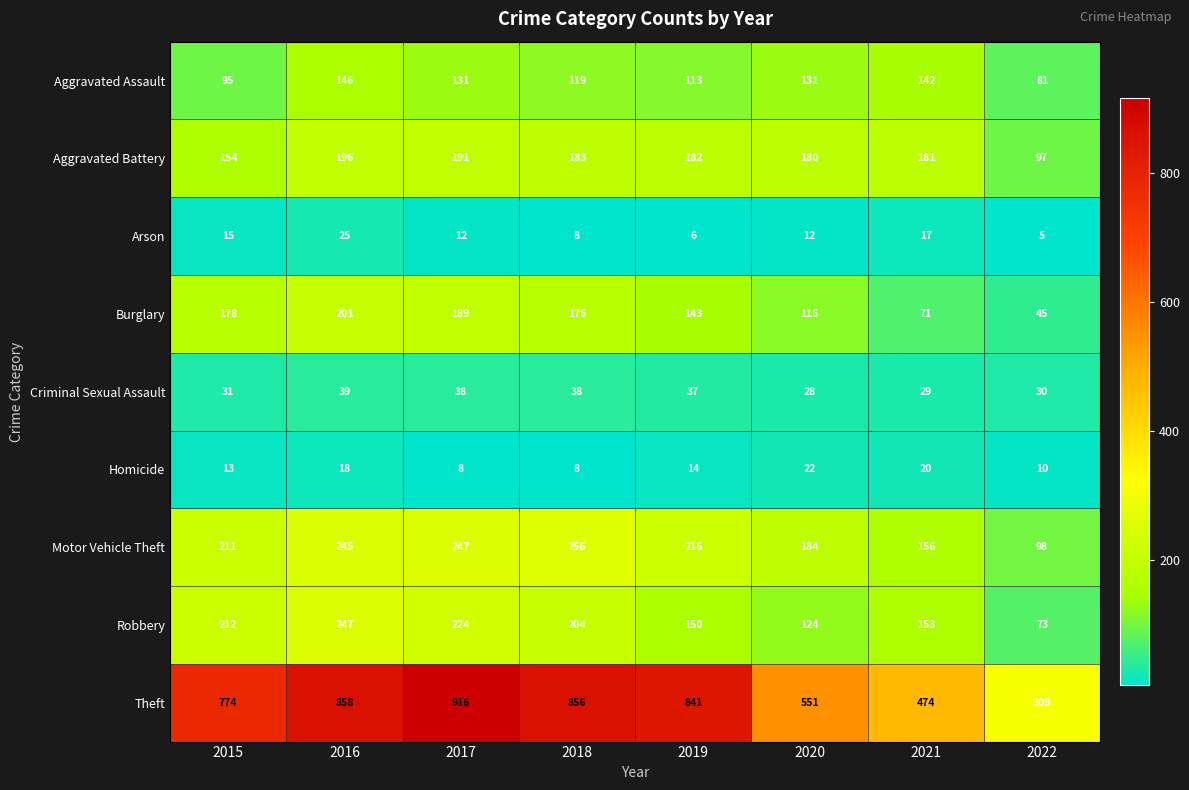

The Theft series shows 525 at 2022. True or false?

False